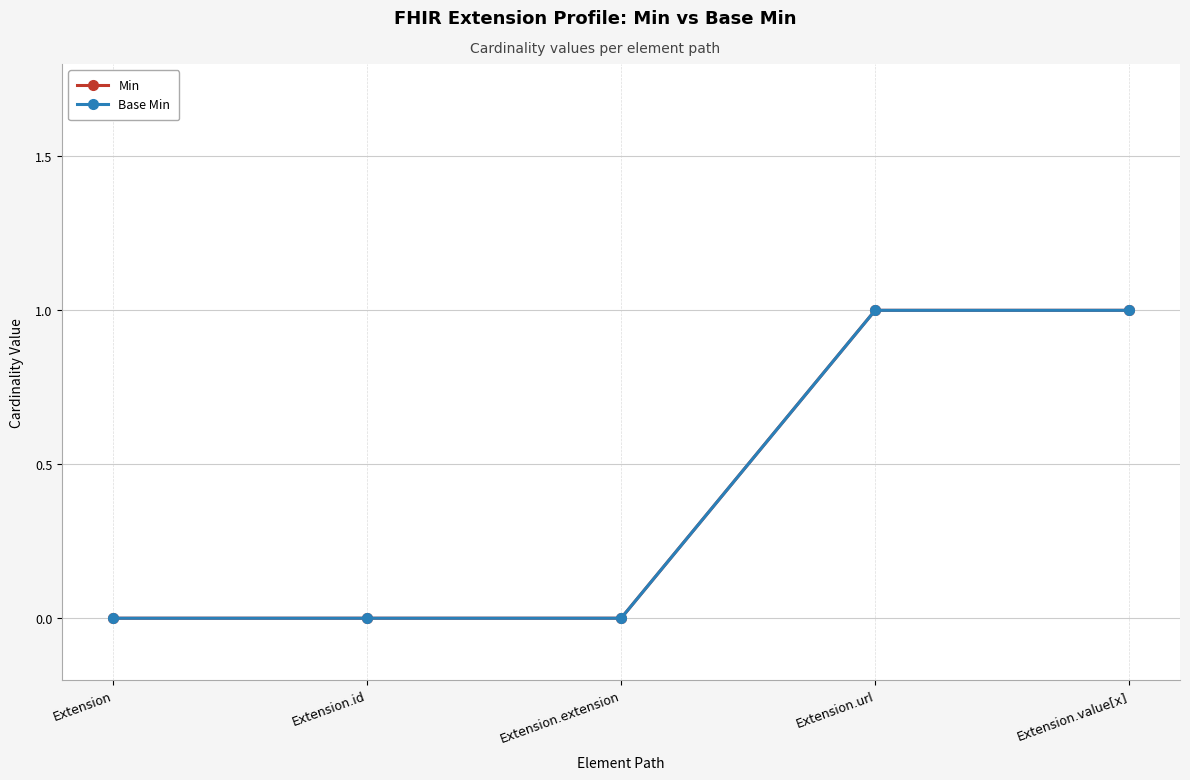

True or false: Base Min and Min intersect in this chart.

False